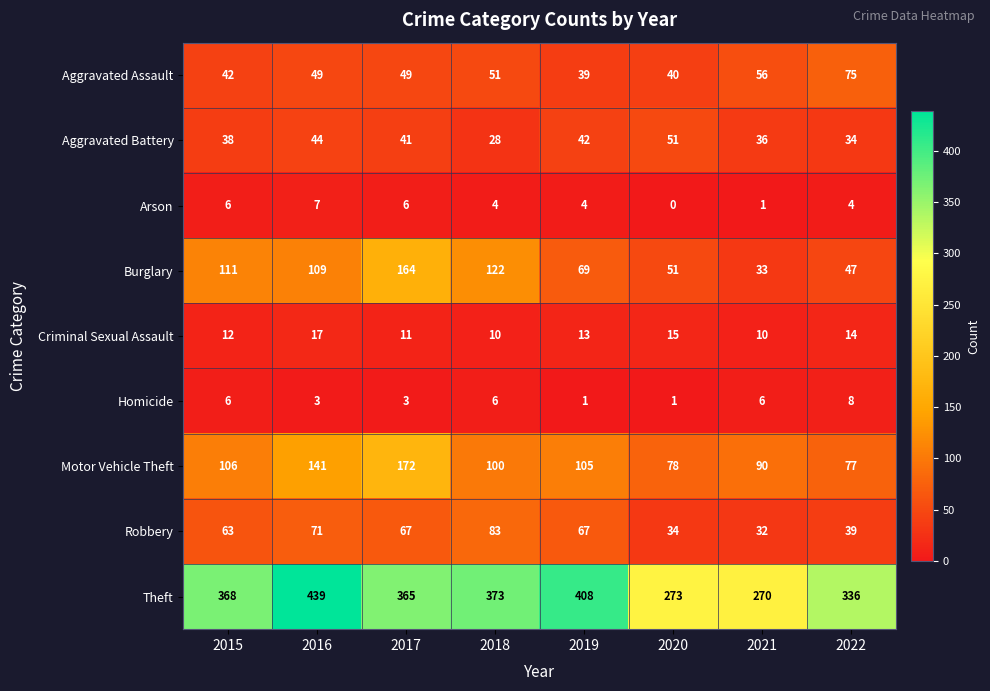

Which series has the largest total across all categories?

Theft